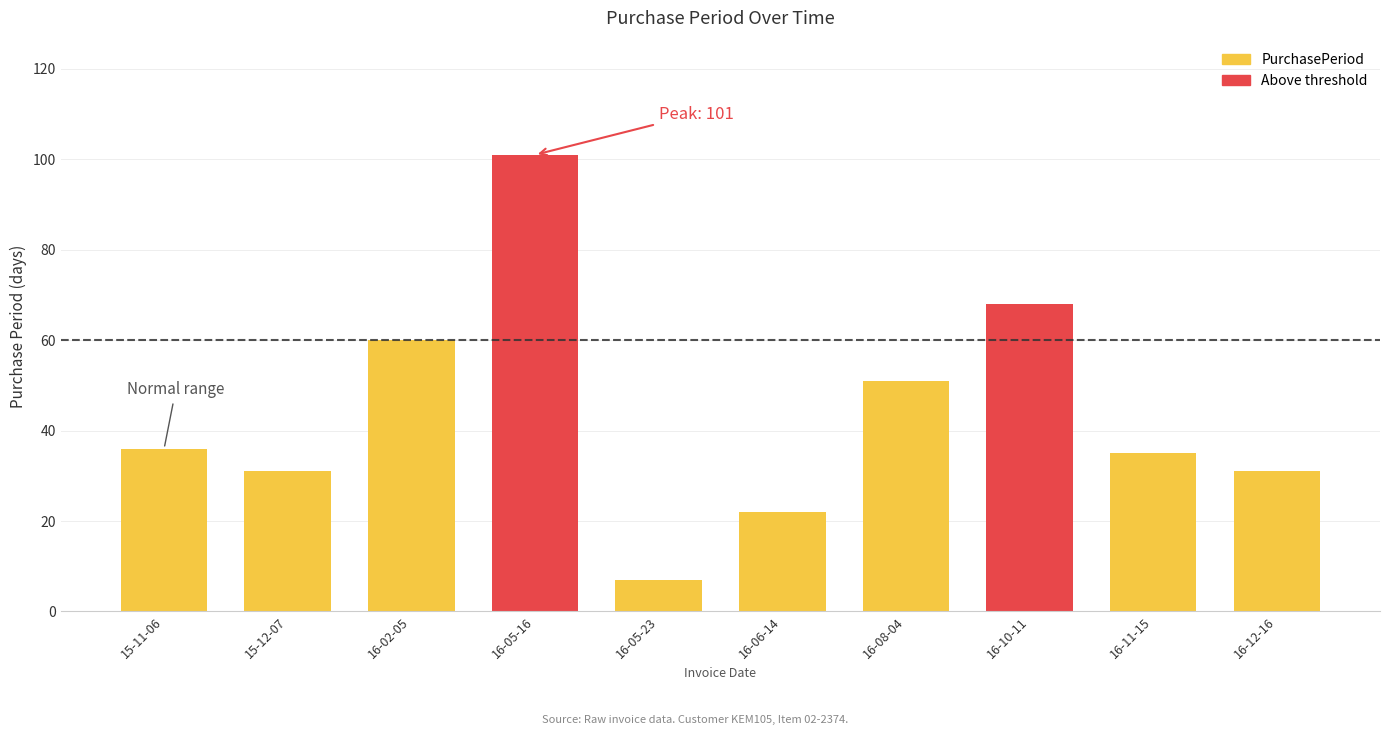

Is it true that the value at 16-08-04 is 22?

False